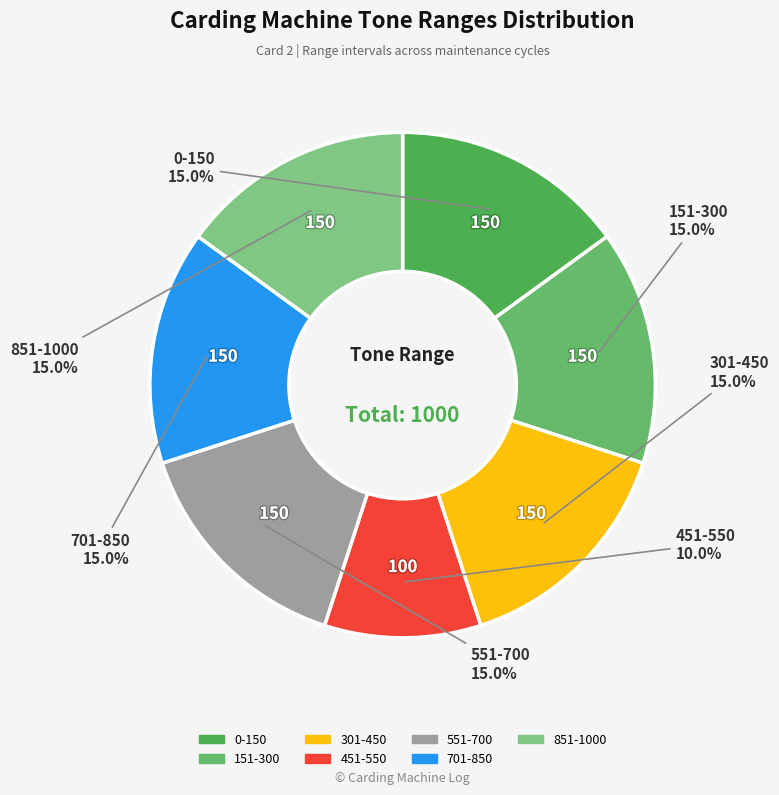

Does 151-300 account for over 50% of the chart?

No